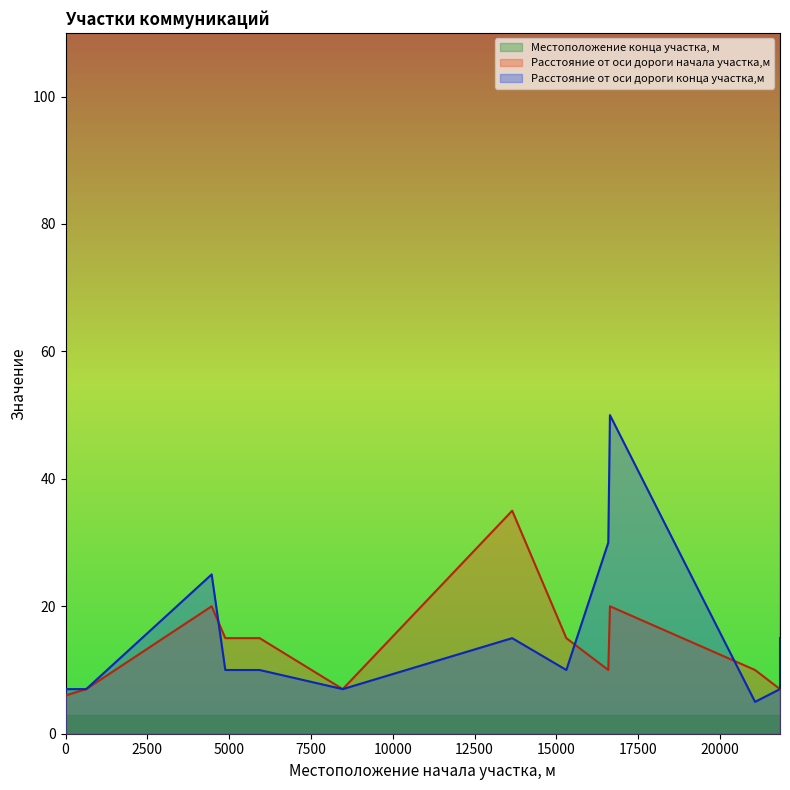

Does the chart display data point markers on the line(s)?

No